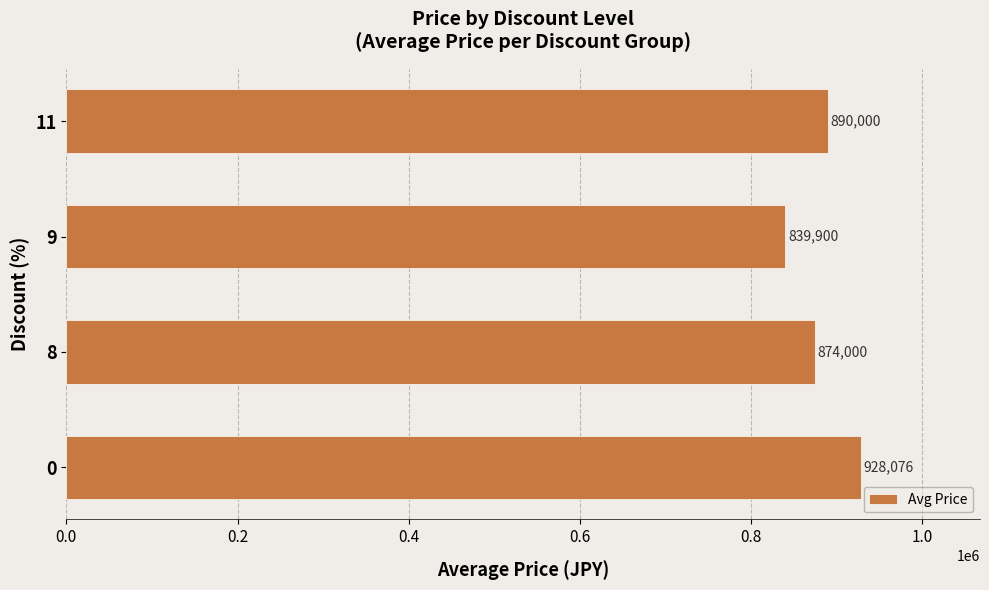

Rank the categories by value from highest to lowest.

0, 11, 8, 9